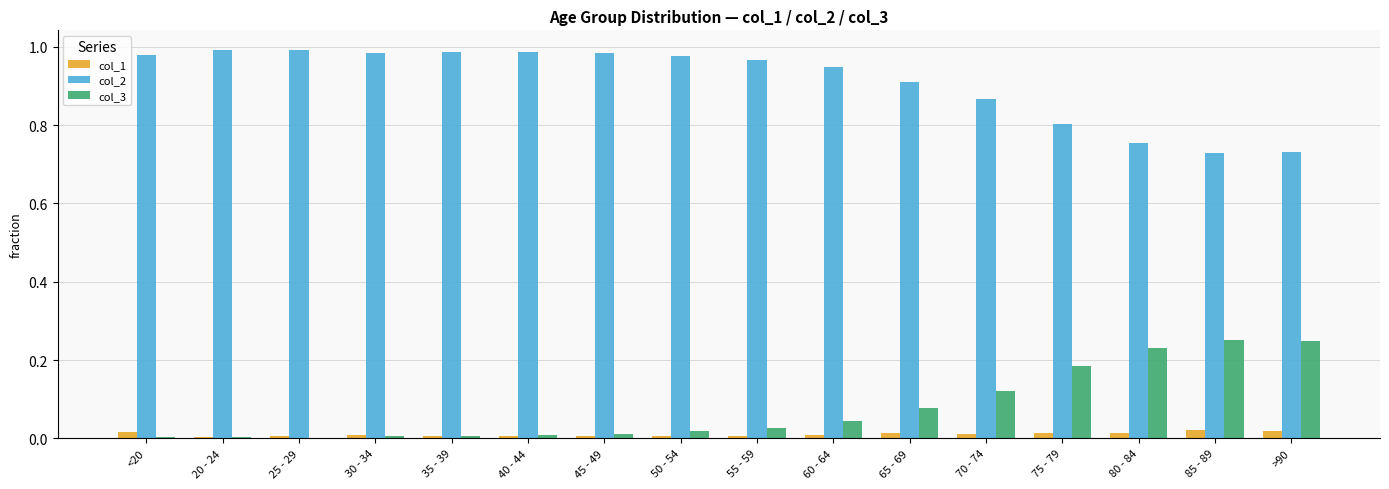

Is the value of col_3 at <20 greater than the value of col_2 at 45 - 49?

No